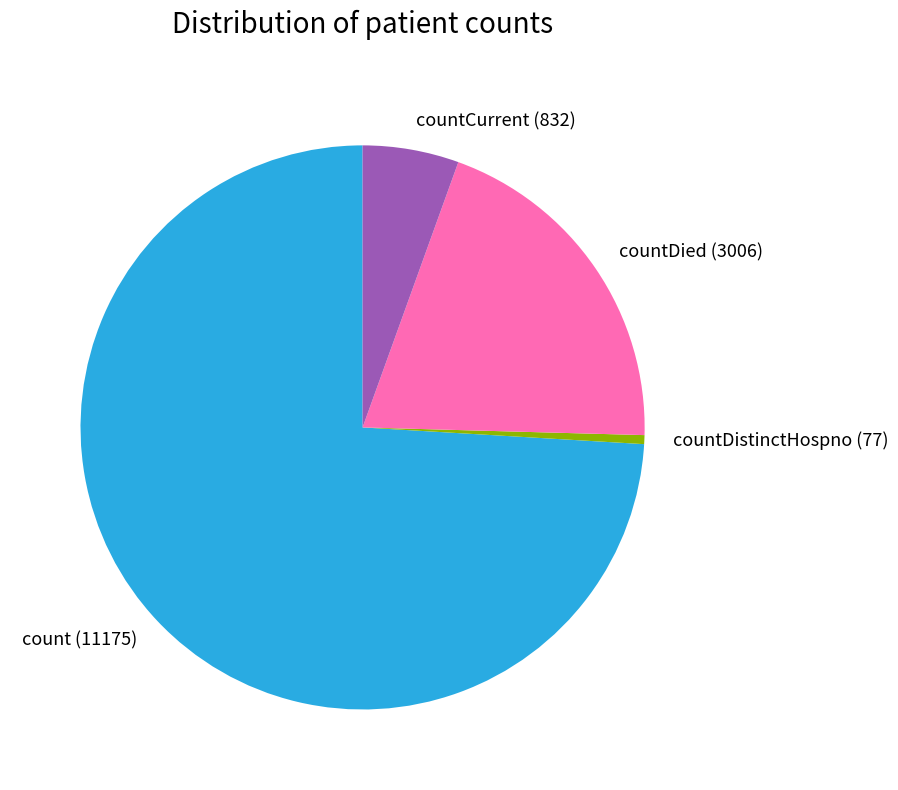

How many slices are in this pie chart?

4